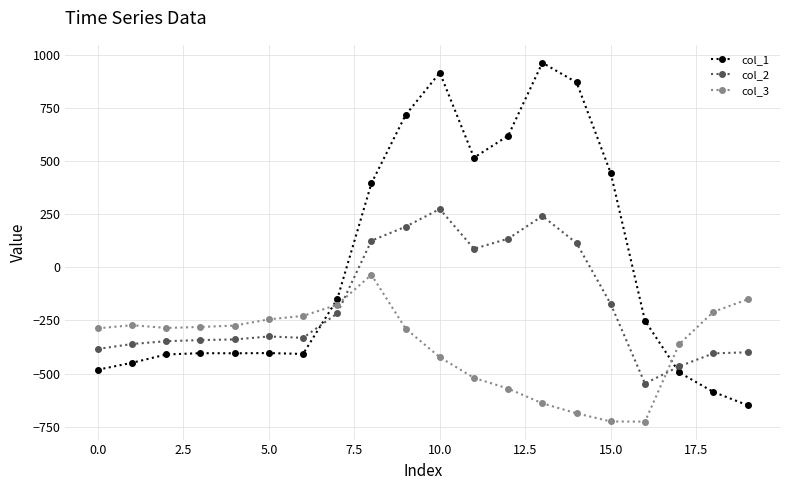

What is the difference between the maximum and minimum values in the col_3 series?

691.3